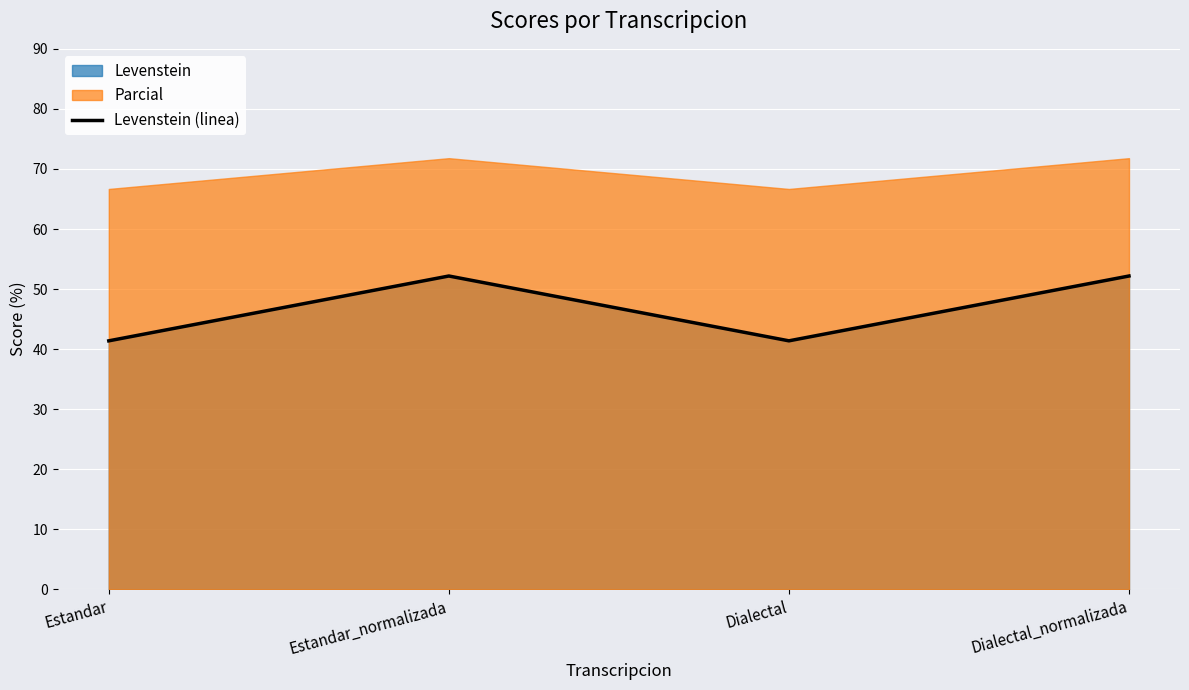

List the labels in order of value, smallest first.

Estandar, Dialectal, Estandar_normalizada, Dialectal_normalizada